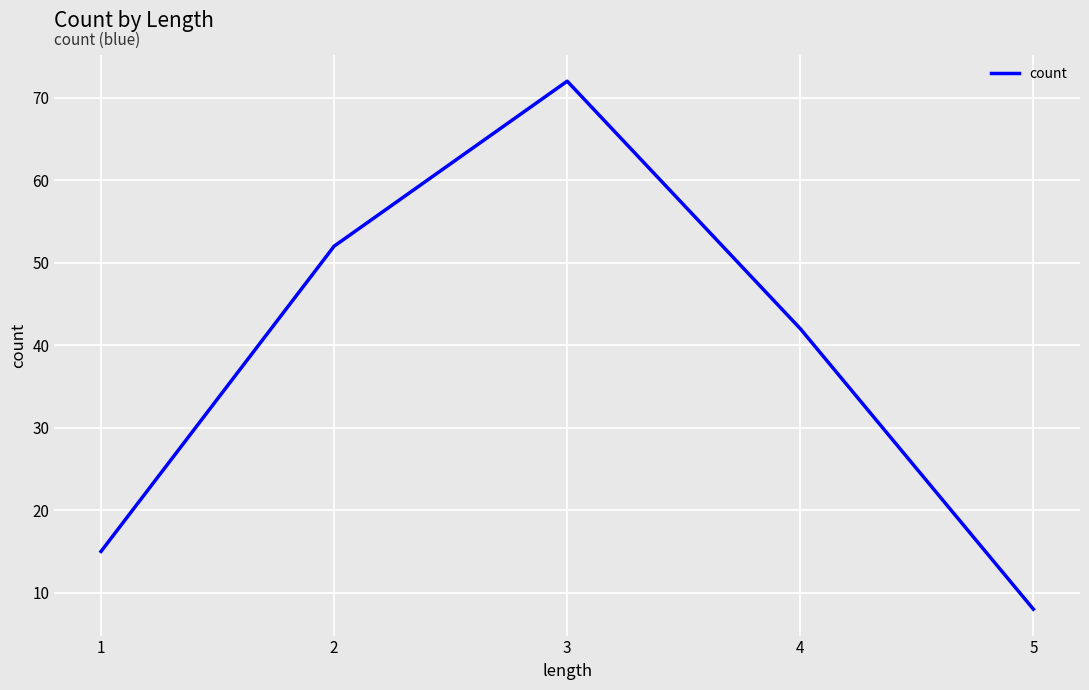

Rank the categories by value from highest to lowest.

3, 2, 4, 1, 5